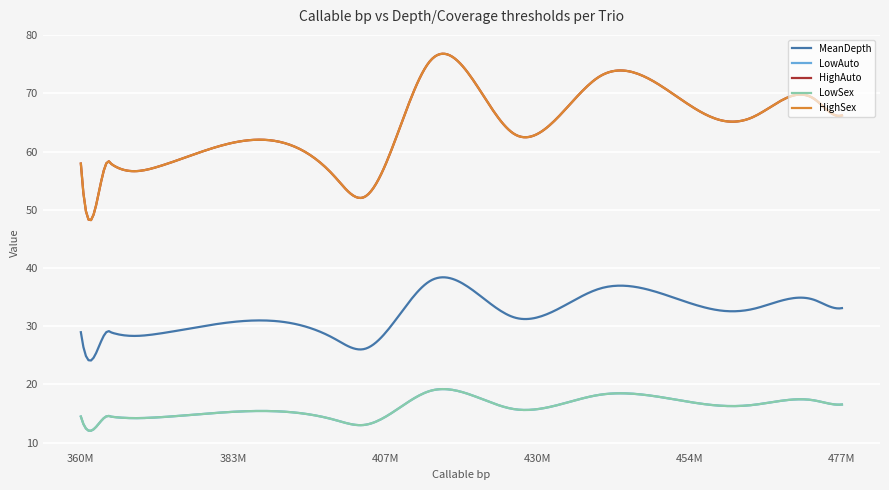

Does the chart have visible grid lines?

Yes